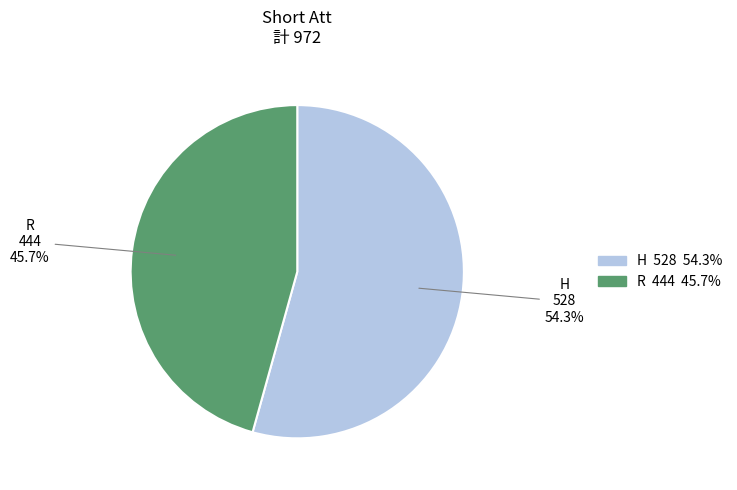

How many segments does this pie chart have?

2